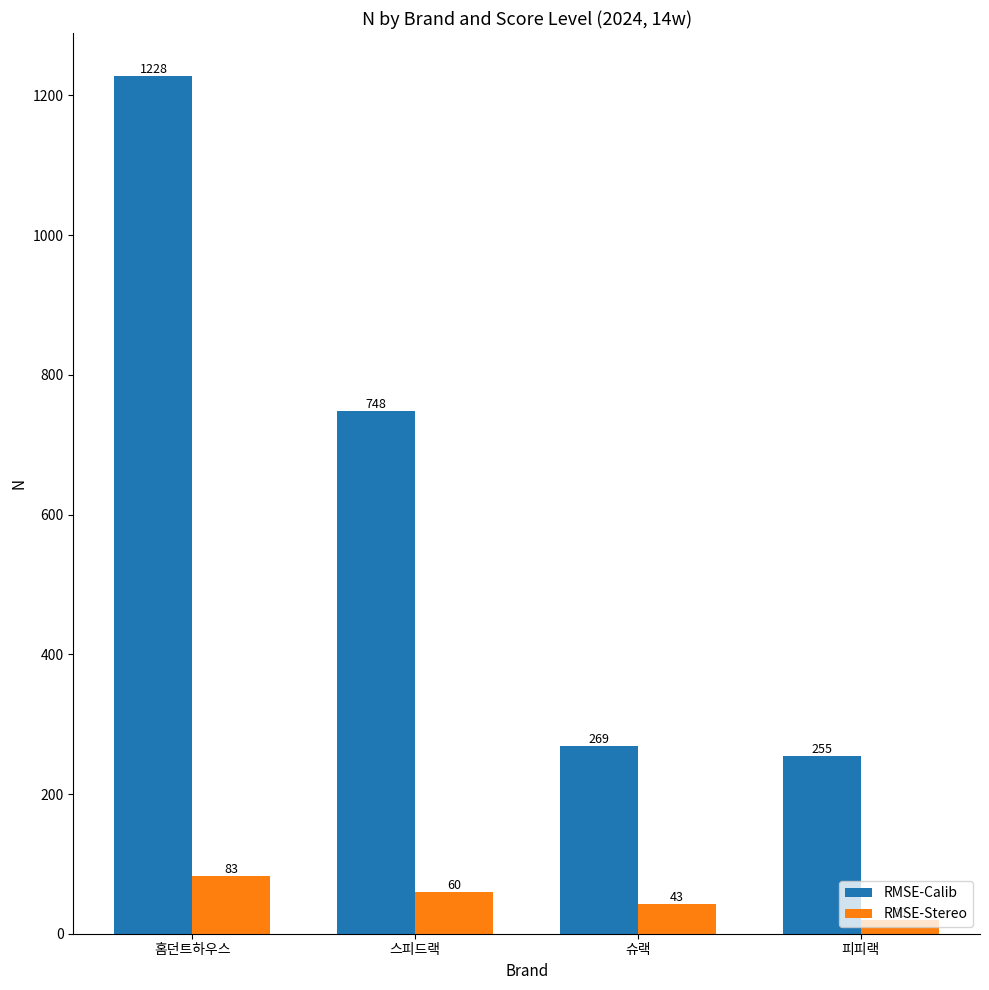

Where is RMSE-Calib nearest to the value 741?

스피드랙